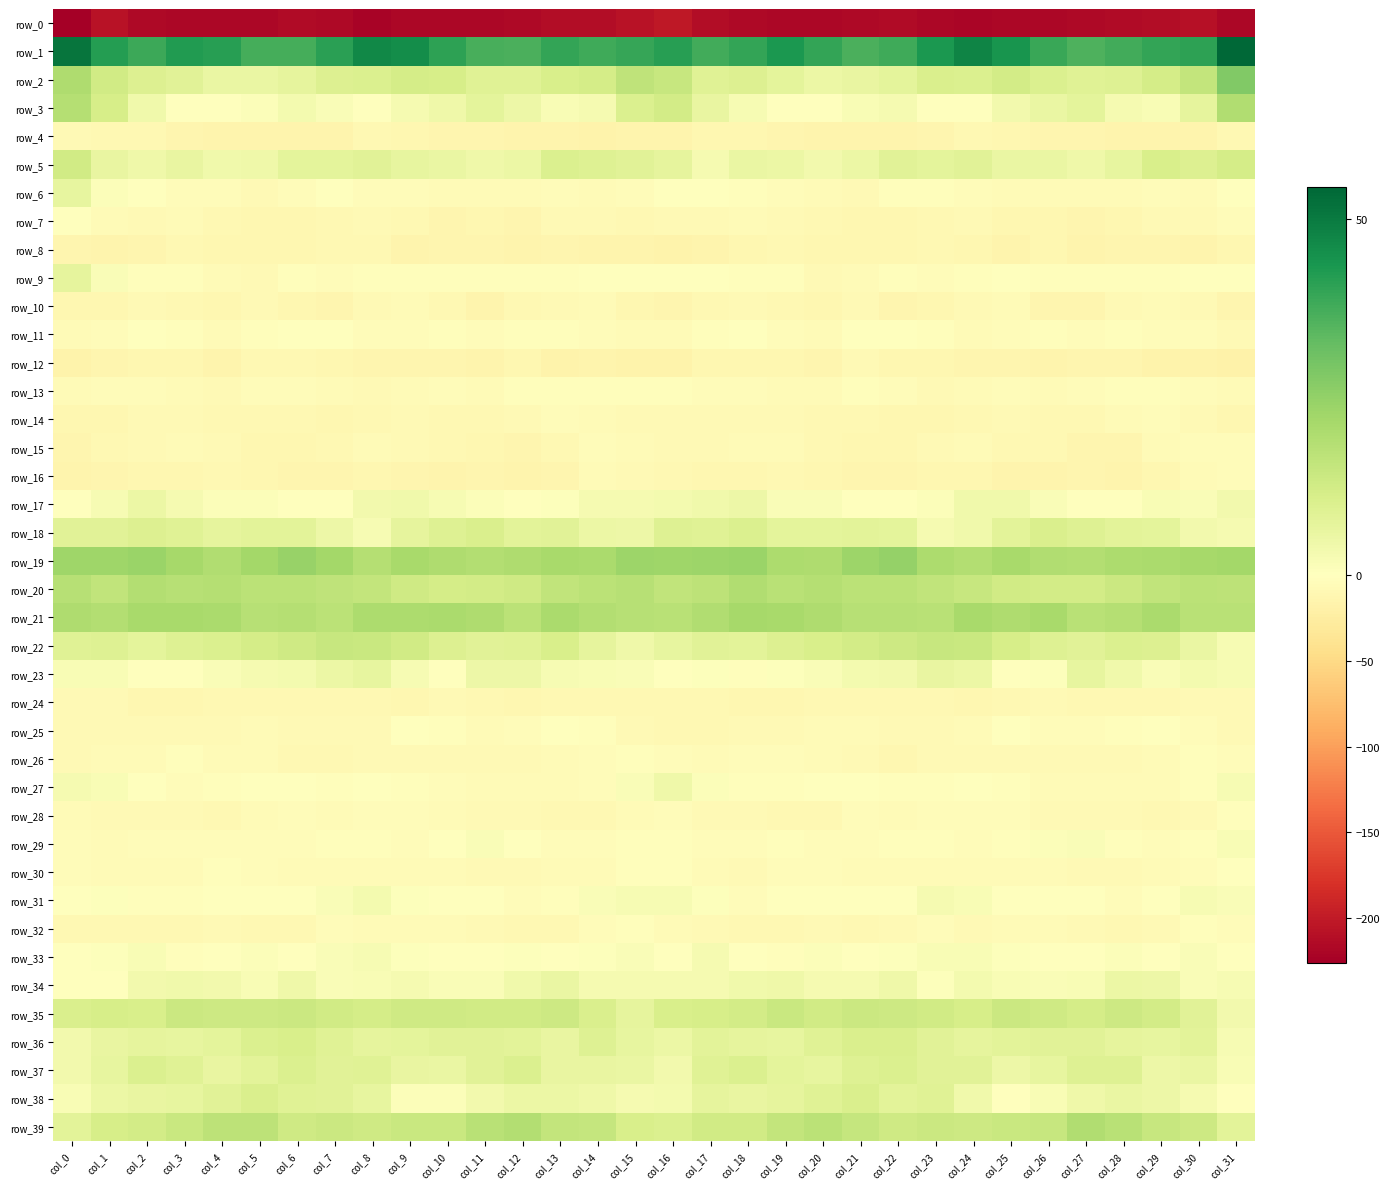

What is the spread (max minus min) of values at col_1?

248.9